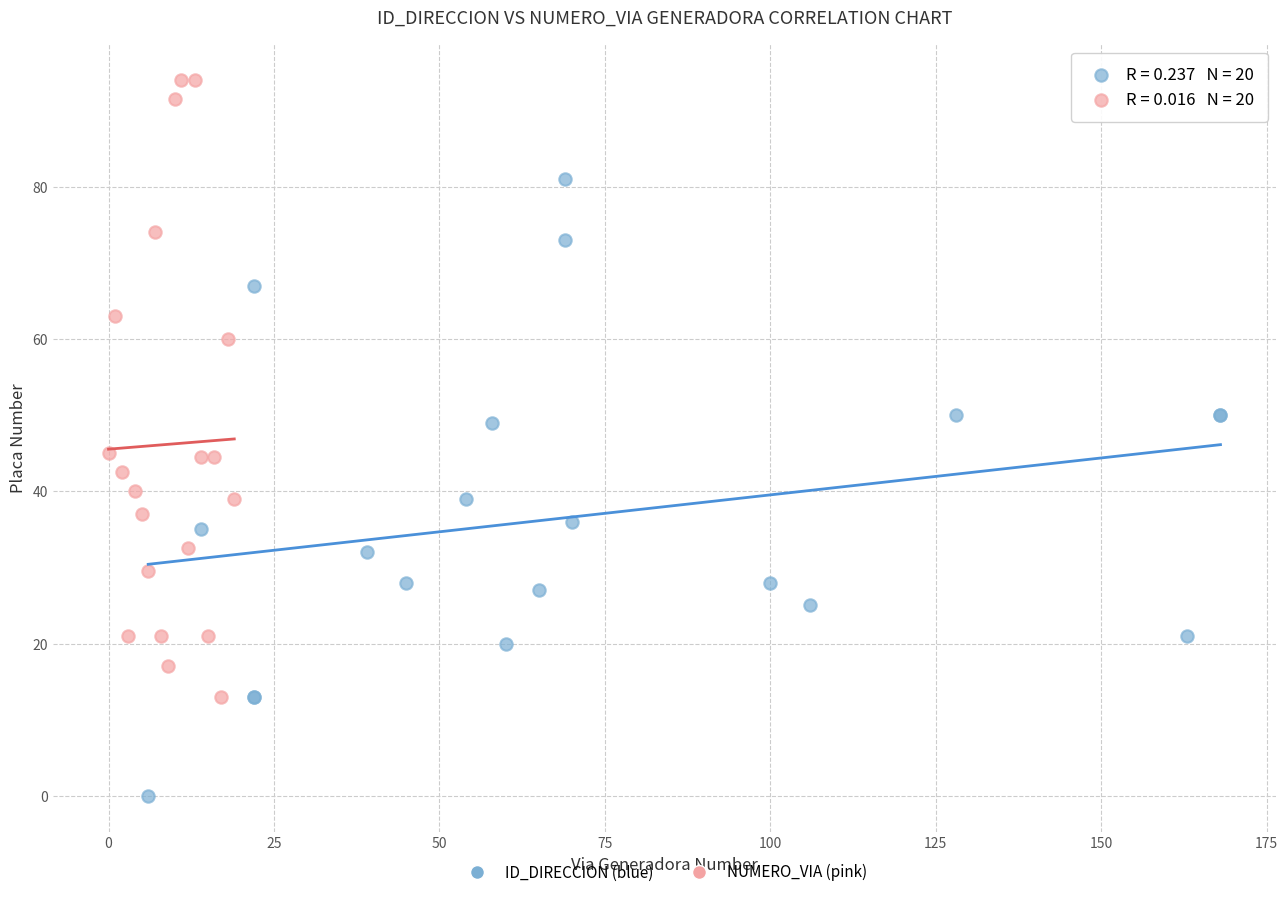

Which series reaches the maximum Y coordinate?

NUMERO_VIA (pink)